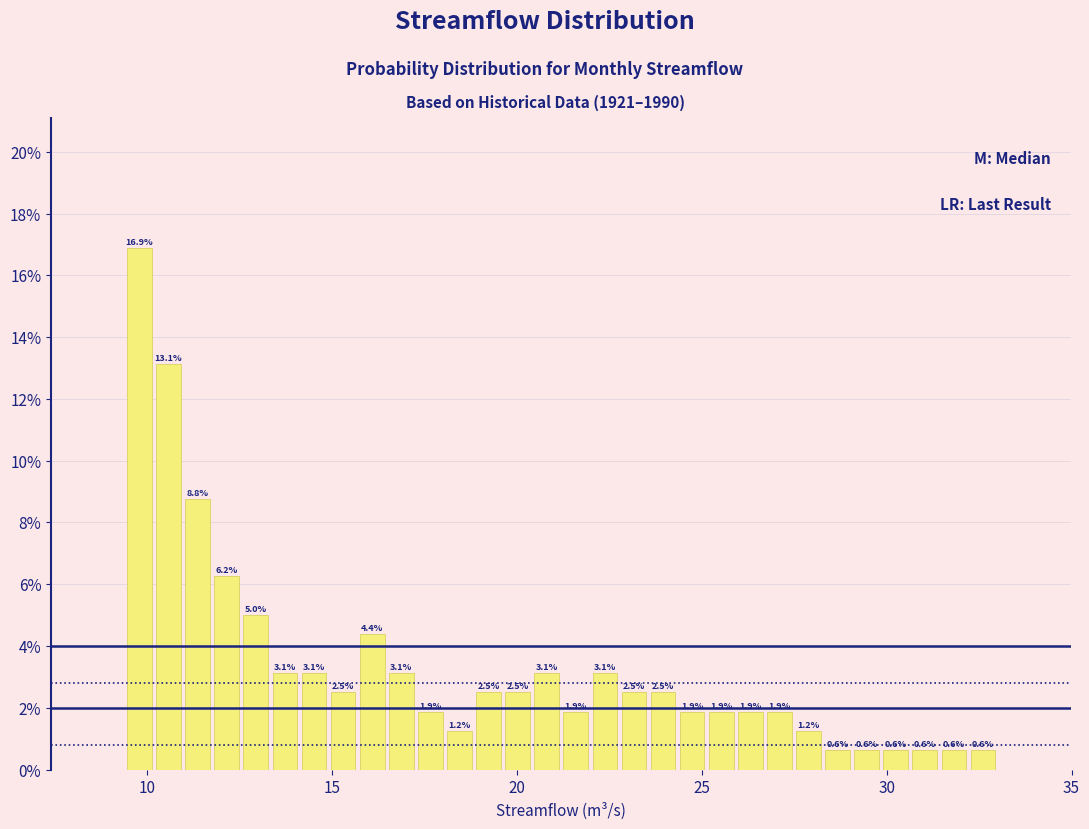

Around what value on the x-axis is the tallest bar? Give the approximate position of its centre, as read against the axis.

10.0